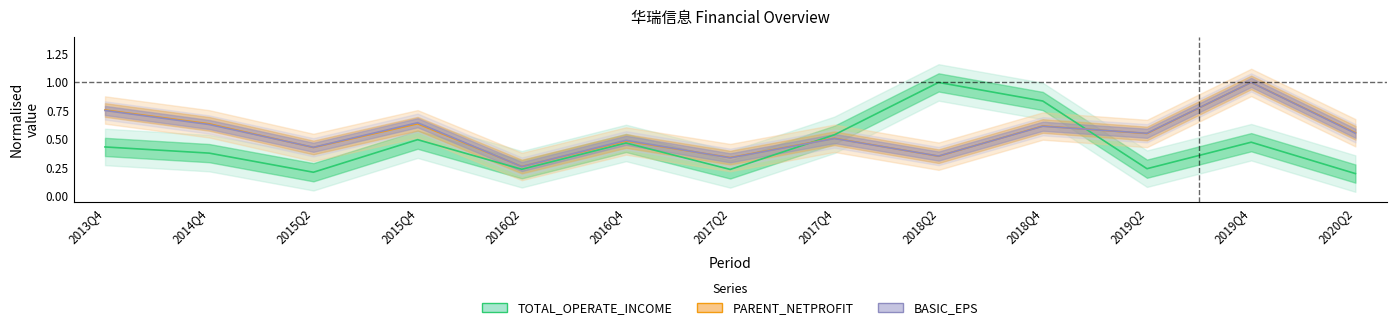

Reading left to right, list all the values displayed in this chart.

TOTAL_OPERATE_INCOME: 0.4	0.4	0.2	0.5	0.2	0.5	0.2	0.5	1.0	0.8	0.2	0.5	0.2
PARENT_NETPROFIT: 0.8	0.6	0.4	0.6	0.3	0.5	0.3	0.5	0.4	0.6	0.6	1.0	0.6
BASIC_EPS: 0.8	0.6	0.4	0.6	0.3	0.5	0.3	0.5	0.4	0.6	0.6	1.0	0.6